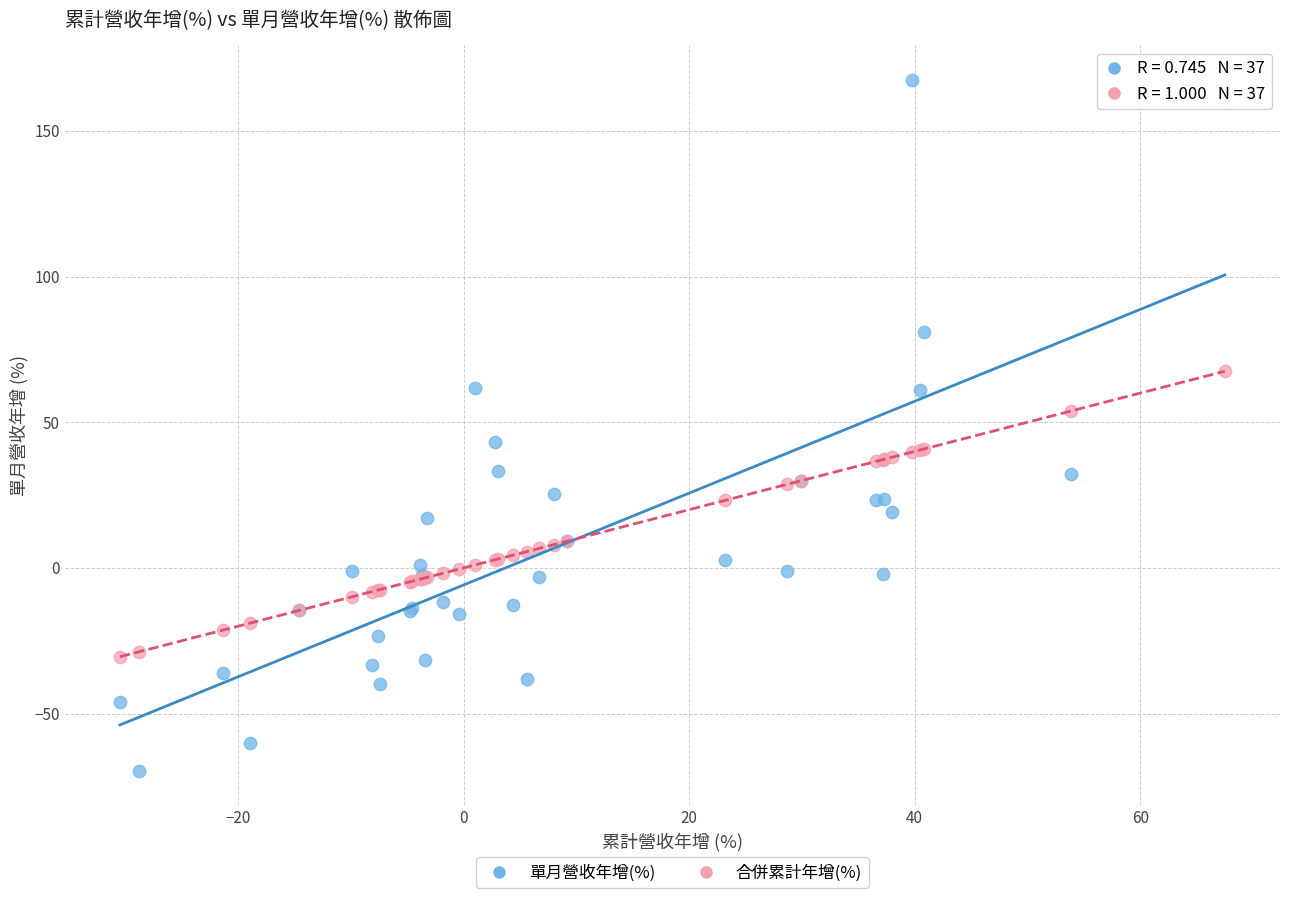

What is the X range (max minus min) for the scatter plot?

98.0